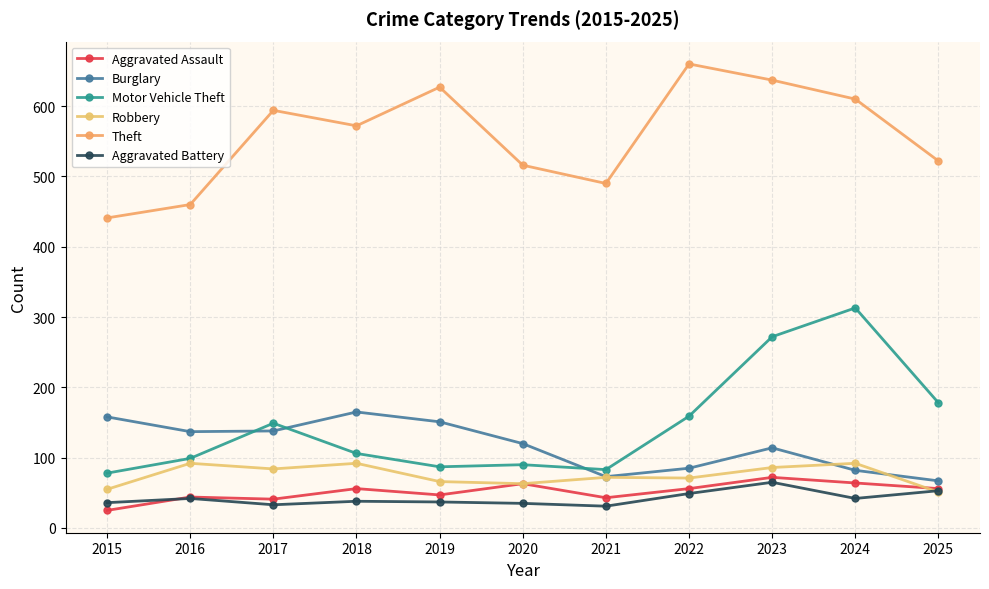

At which category is the sum across all series the highest?

2023